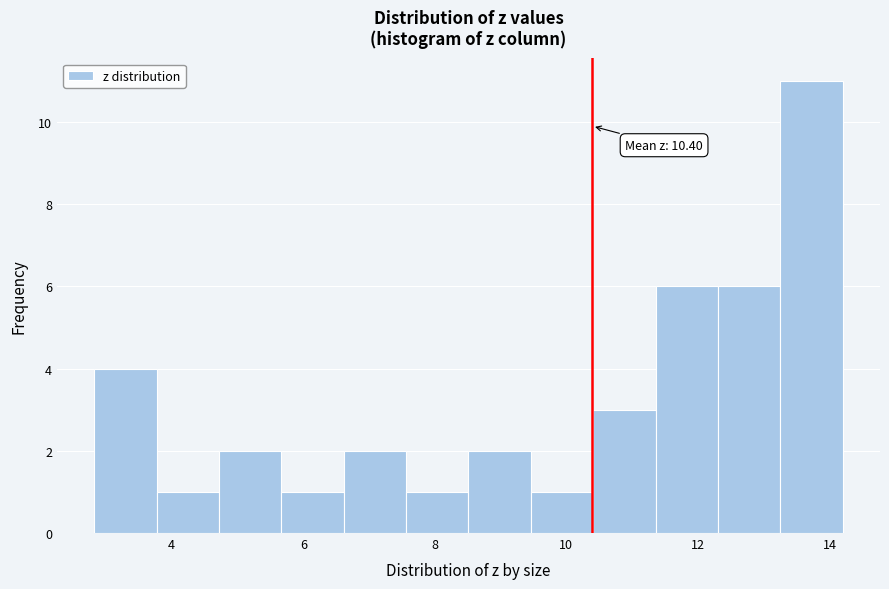

Over which range of the x-axis is the bar tallest?

13.2 to 14.2